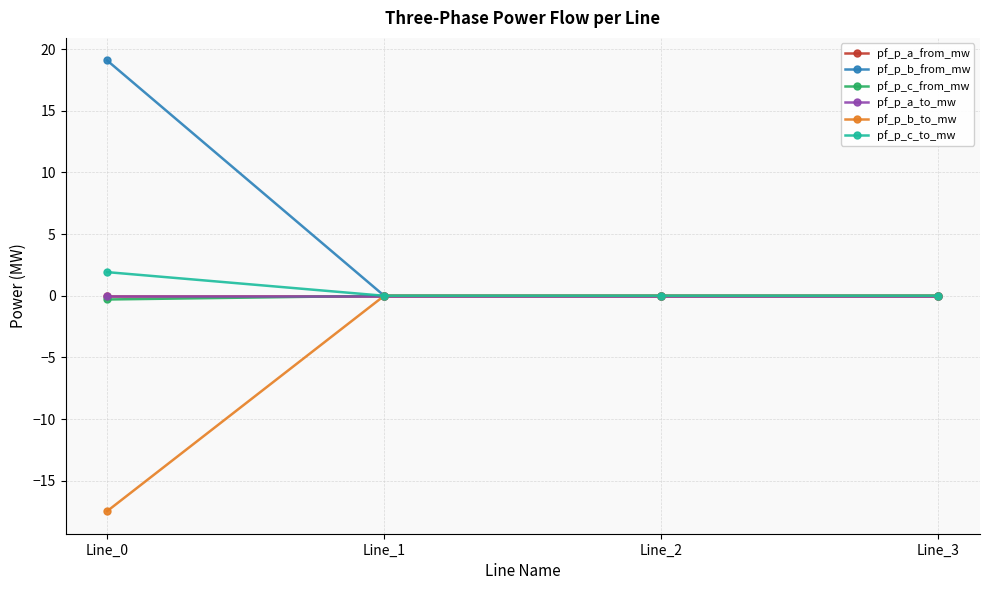

At which label does pf_p_c_to_mw first exceed 0?

Line_0